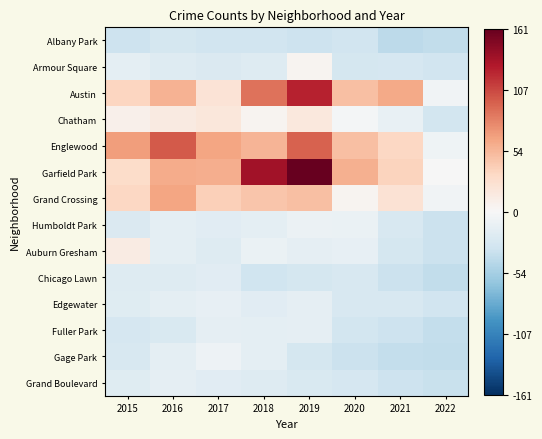

What is the spread (max minus min) of values at 2018?

167.0